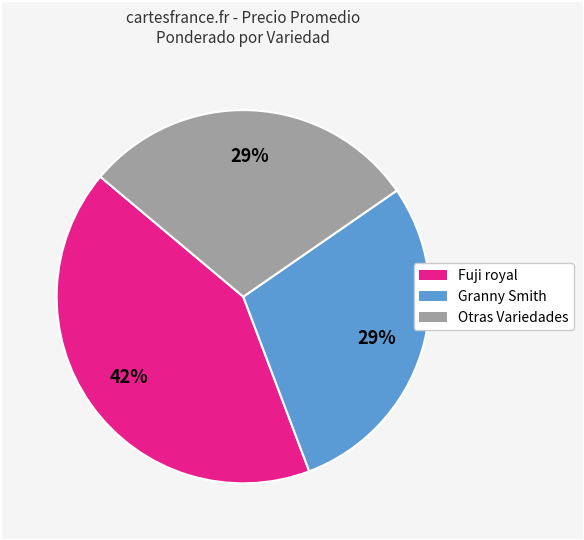

Is there any slice that represents more than half of the pie?

No